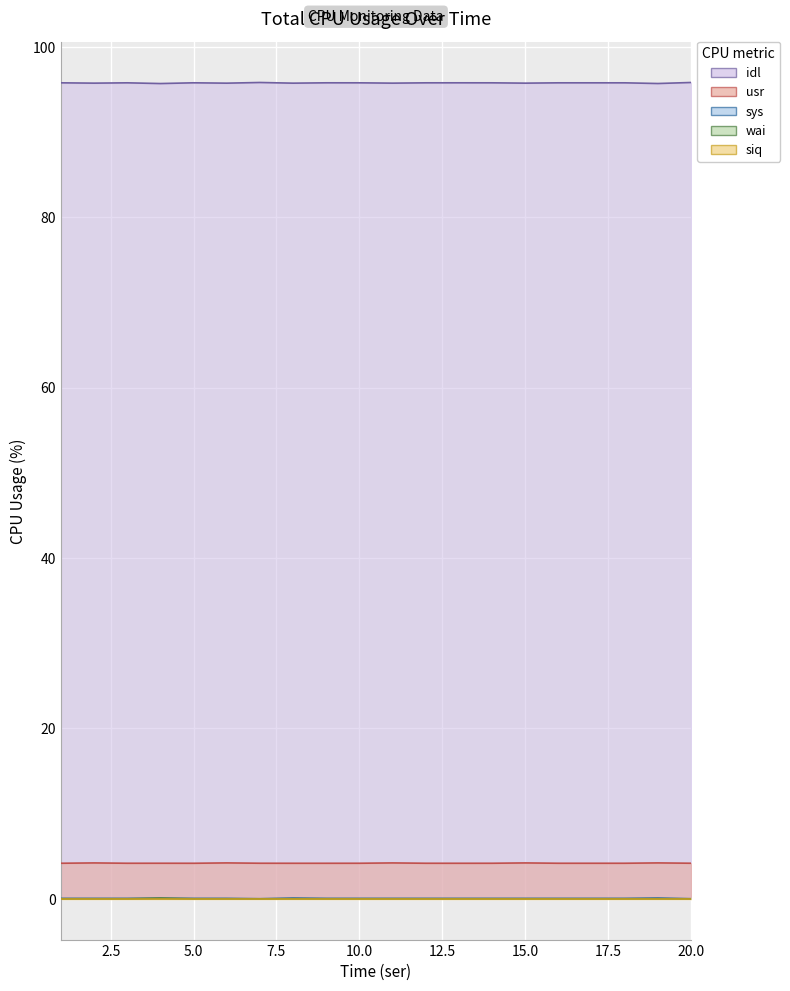

Where is the first local minimum for sys?

7